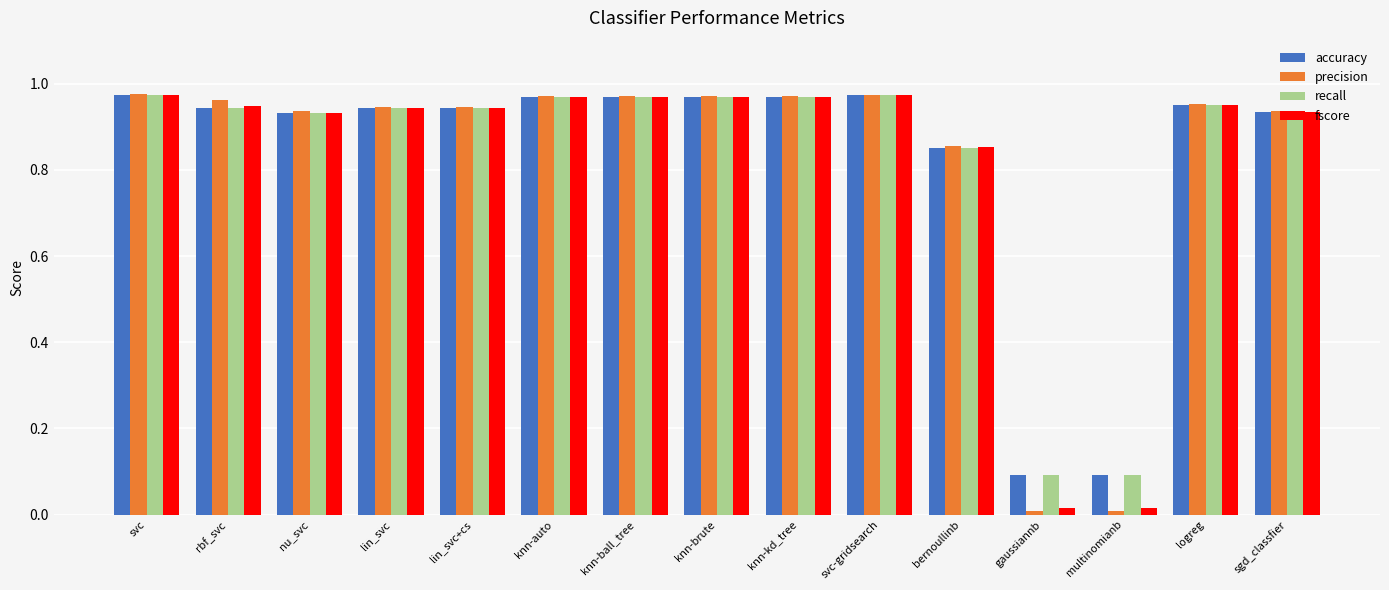

What is the average value of the precision series?

0.8